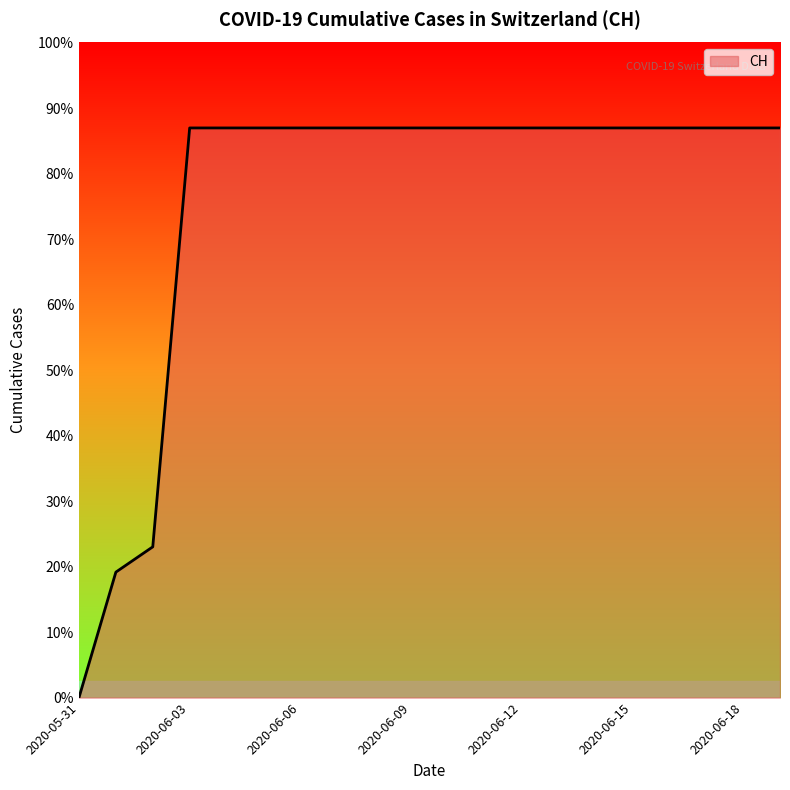

List the labels in order of value, largest first.

2020-06-03, 2020-06-04, 2020-06-05, 2020-06-06, 2020-06-07, 2020-06-08, 2020-06-09, 2020-06-10, 2020-06-11, 2020-06-12, 2020-06-13, 2020-06-14, 2020-06-15, 2020-06-16, 2020-06-17, 2020-06-18, 2020-06-19, 2020-06-02, 2020-06-01, 2020-05-31